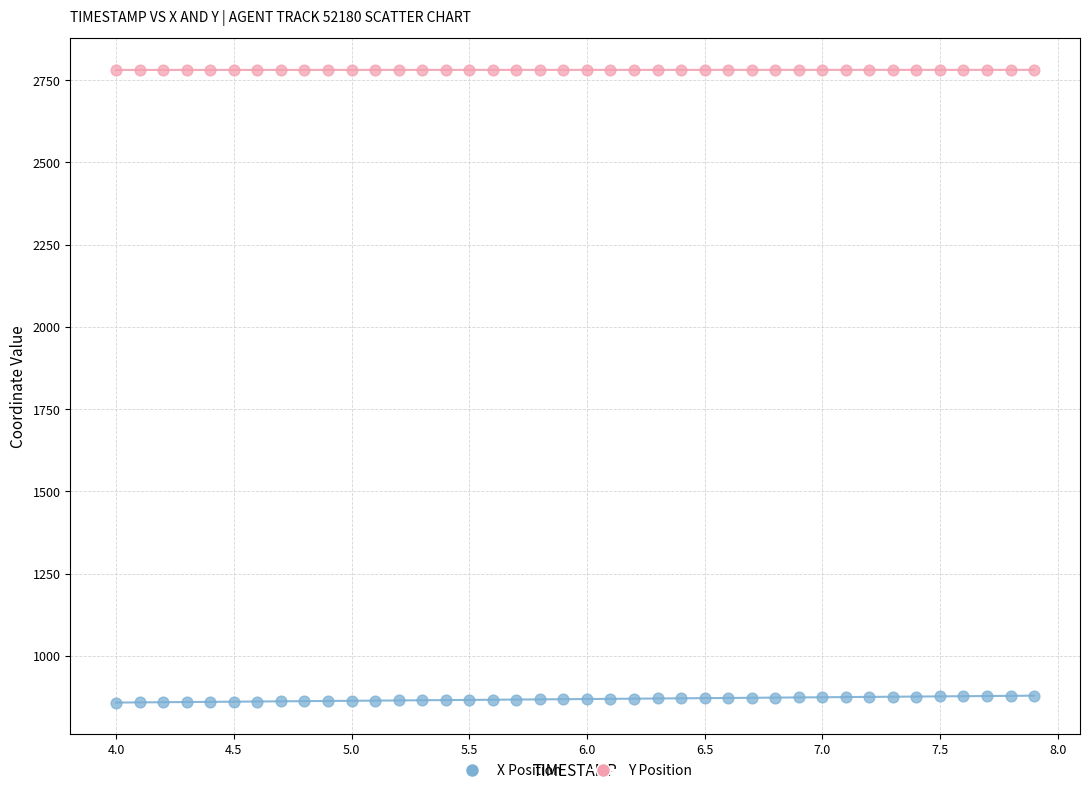

Which series contains the lowest Y value?

X Position